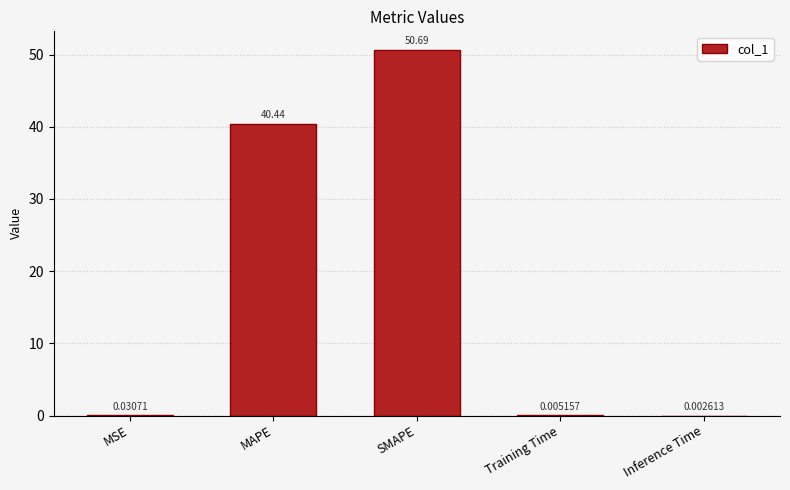

Which category has the highest value across all series?

SMAPE